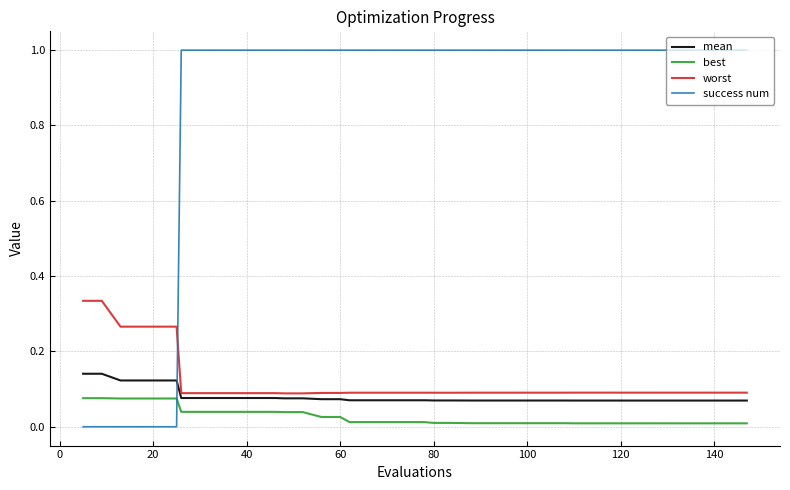

Rank the series by their maximum value, from lowest to highest.

best, mean, worst, success num